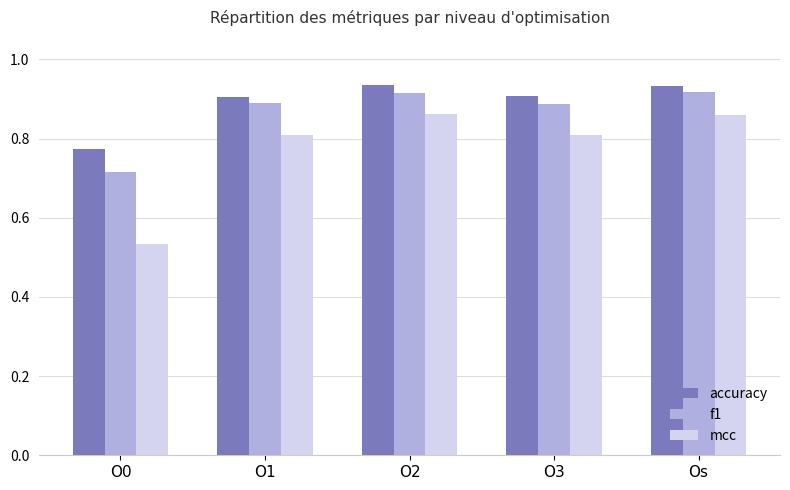

What is the label of the 5th bar from the left?

Os